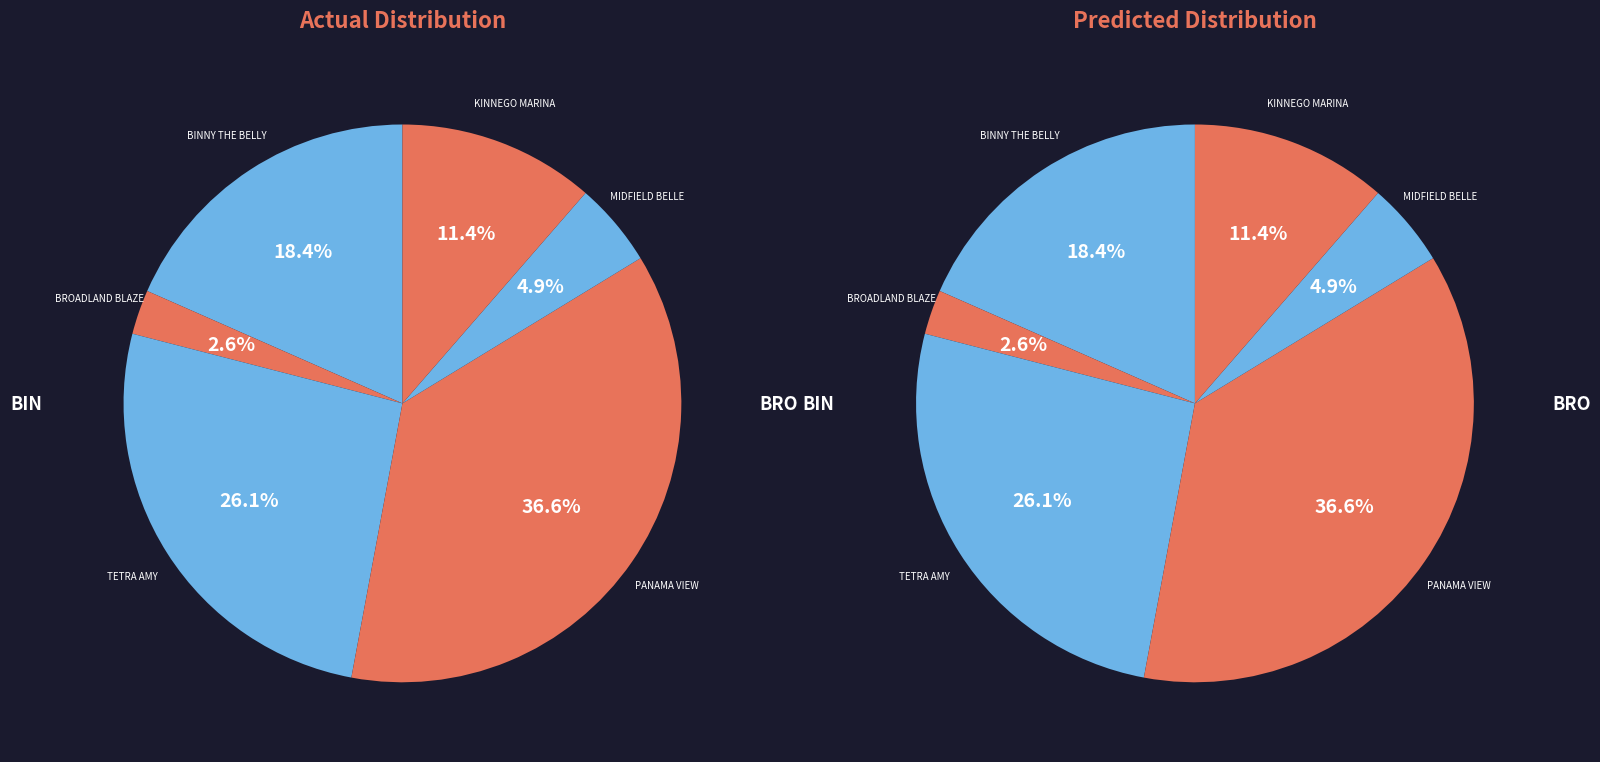

To the nearest percent, what is the combined percentage of PANAMA VIEW and BINNY THE BELLY?

55%